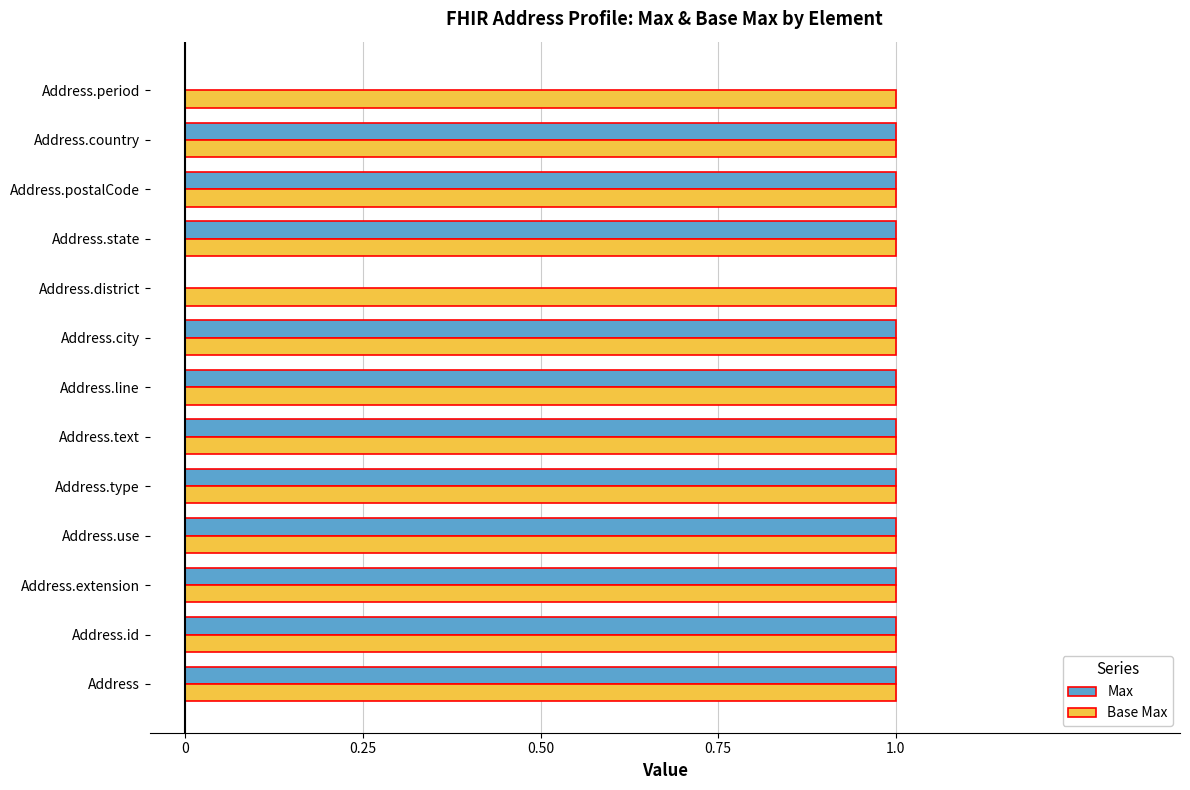

Between Address.postalCode and Address.period, which series saw the biggest shift?

Max